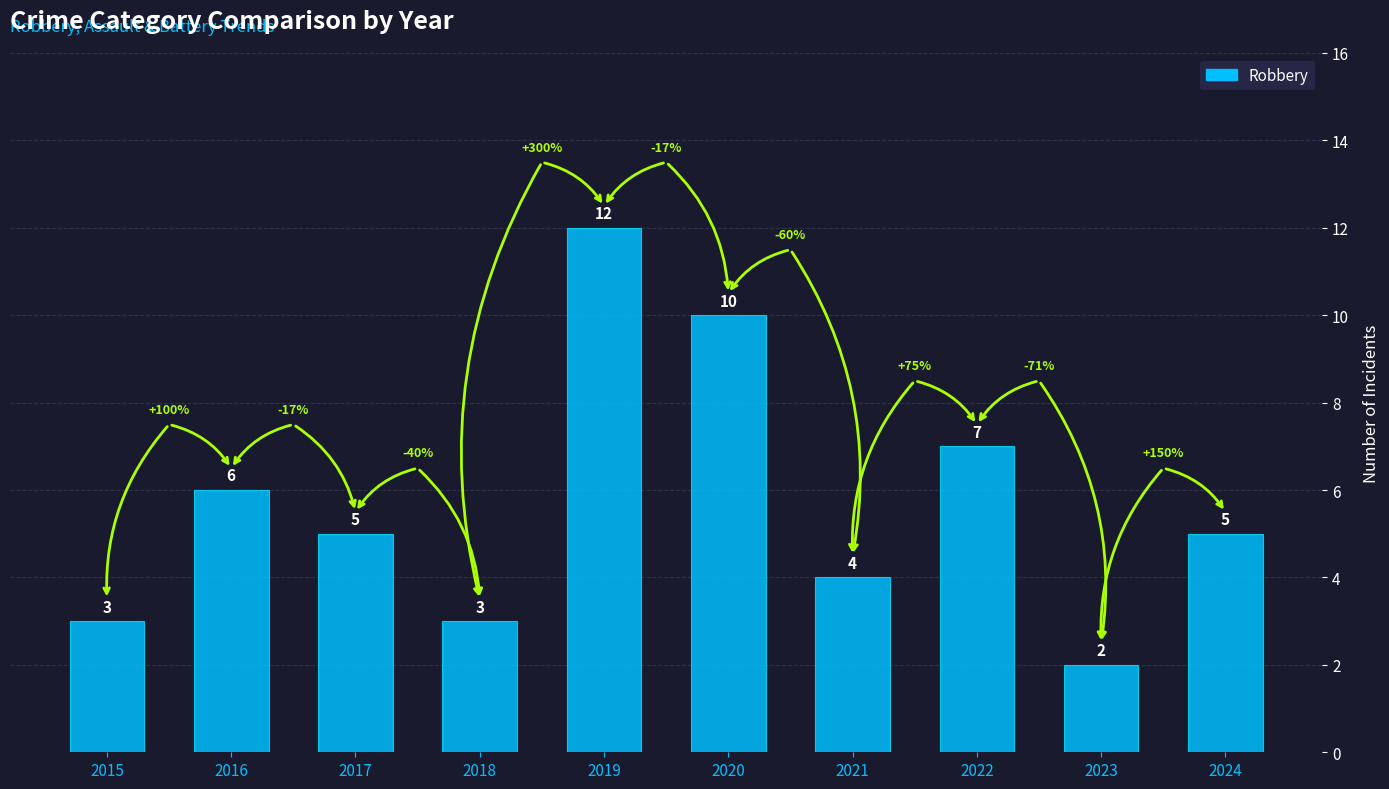

What is the approximate value at 2016, to the nearest 10?

10